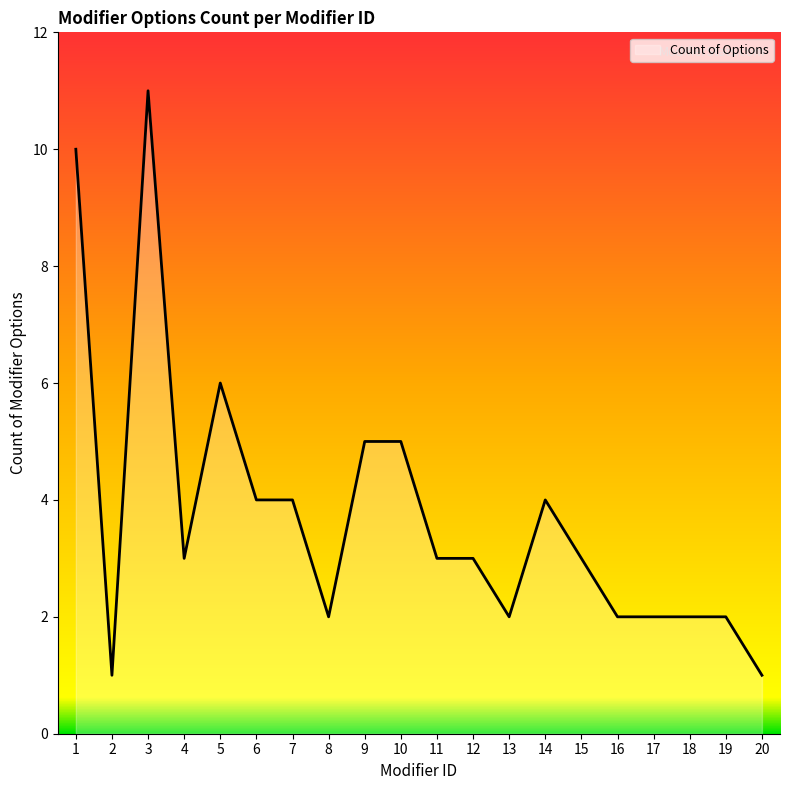

Reading left to right, transcribe all the data shown in this chart.

1=10	2=1	3=11	4=3	5=6	6=4	7=4	8=2	9=5	10=5	11=3	12=3	13=2	14=4	15=3	16=2	17=2	18=2	19=2	20=1